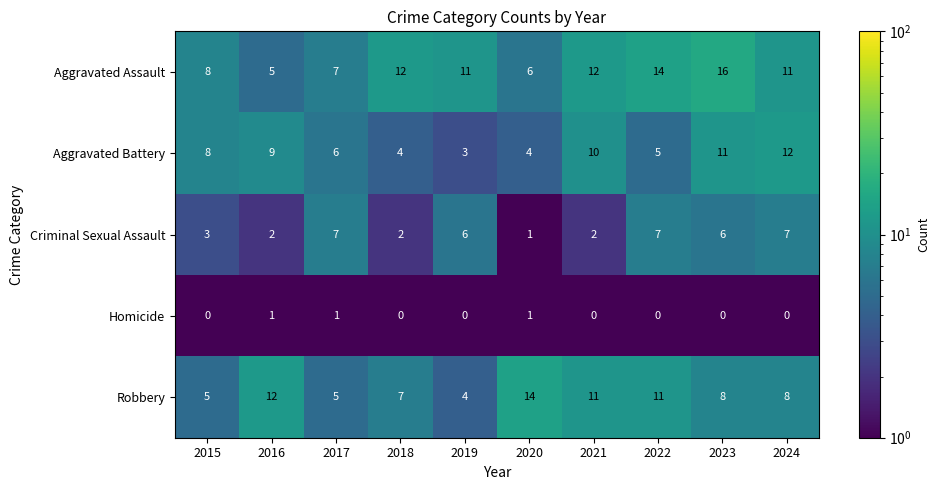

Which category has the highest value in the Robbery series?

2020